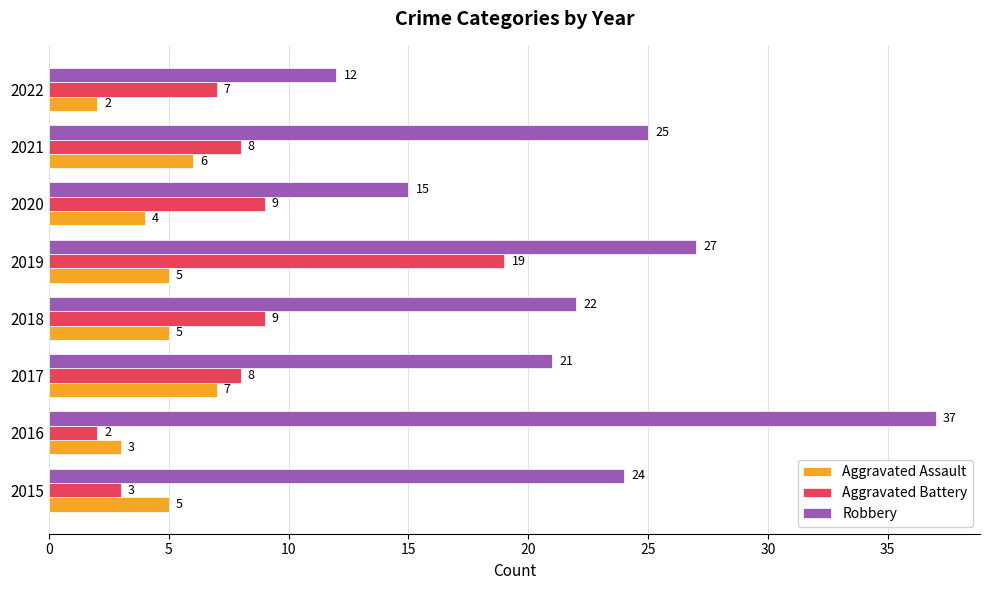

How many categories are shown in the chart?

8